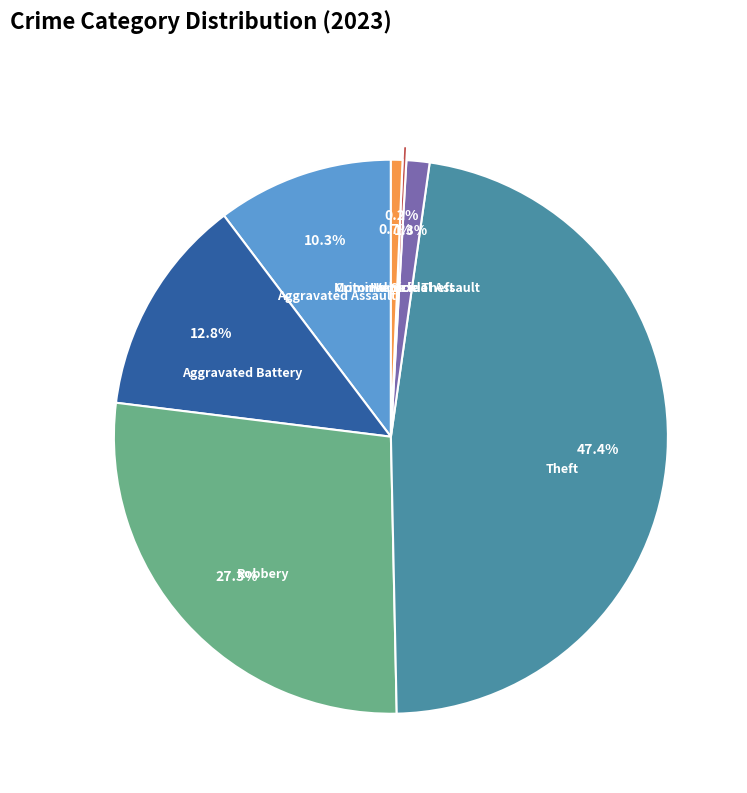

Is it true that Robbery is 39% of the pie?

False